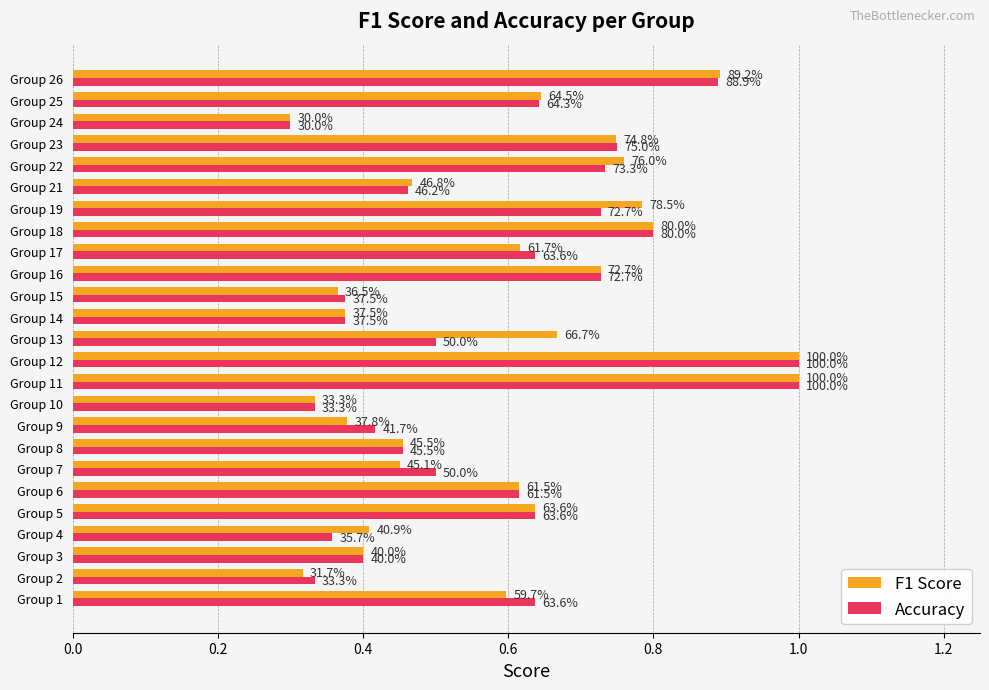

What are all the series names shown in the legend?

F1 Score, Accuracy